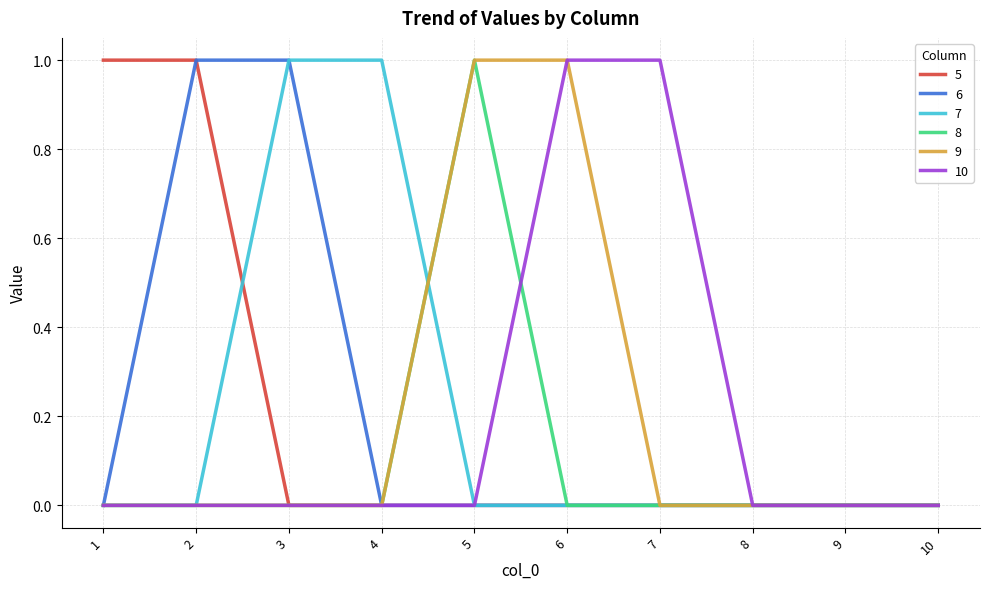

What is the difference between the maximum and second lowest values in the 8 series?

1